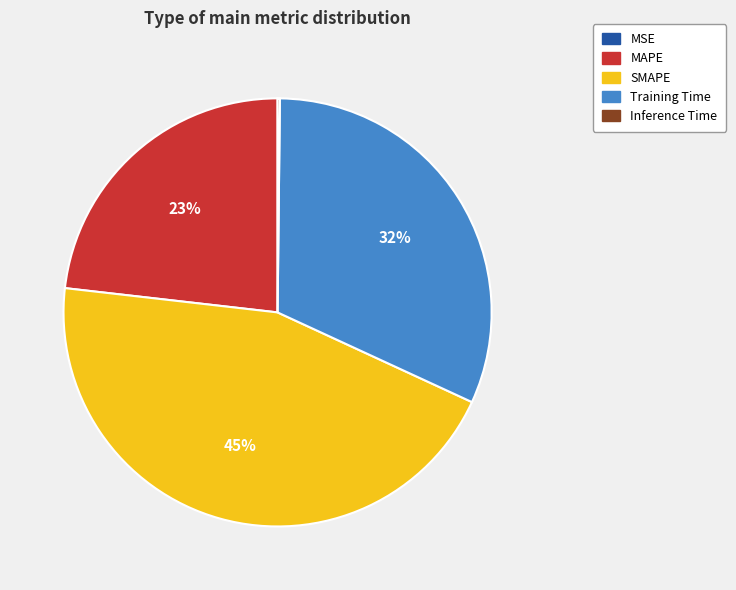

The Training Time slice represents 32% of the pie. True or false?

True